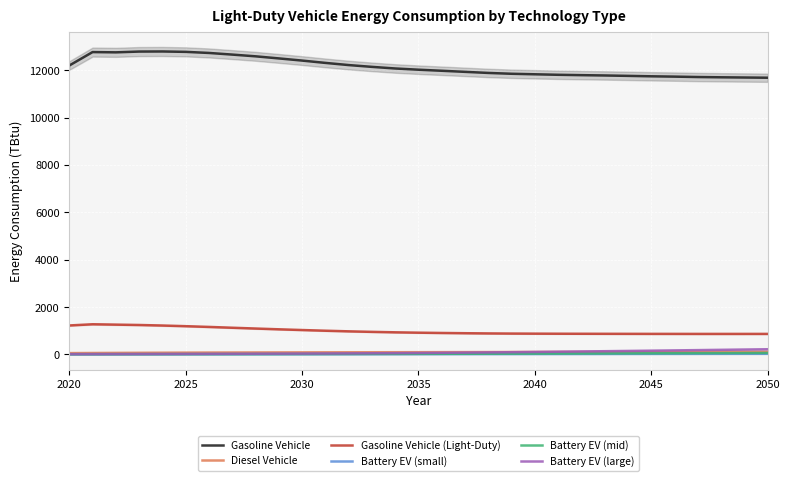

What is the difference between the maximum and second lowest values in the Diesel Vehicle series?

51.7